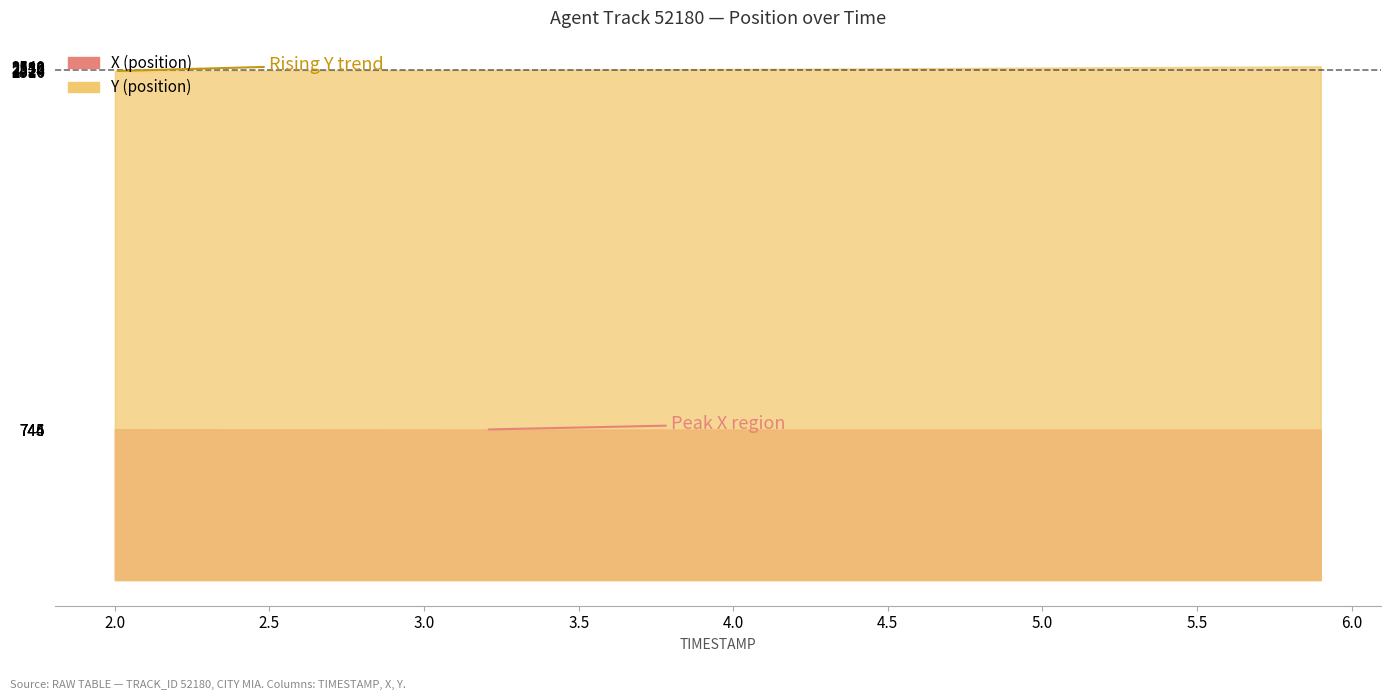

Rank the series by their maximum value, from highest to lowest.

Y, X